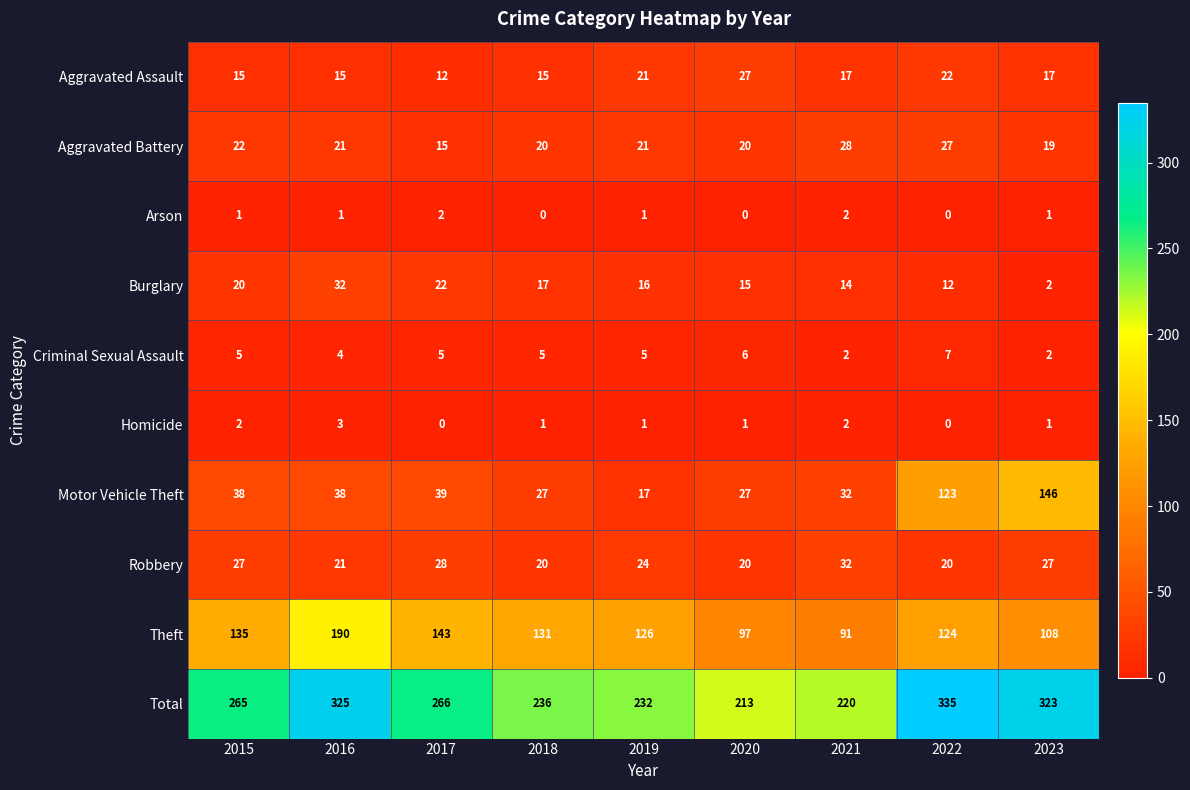

Count the number of data series in this chart.

10